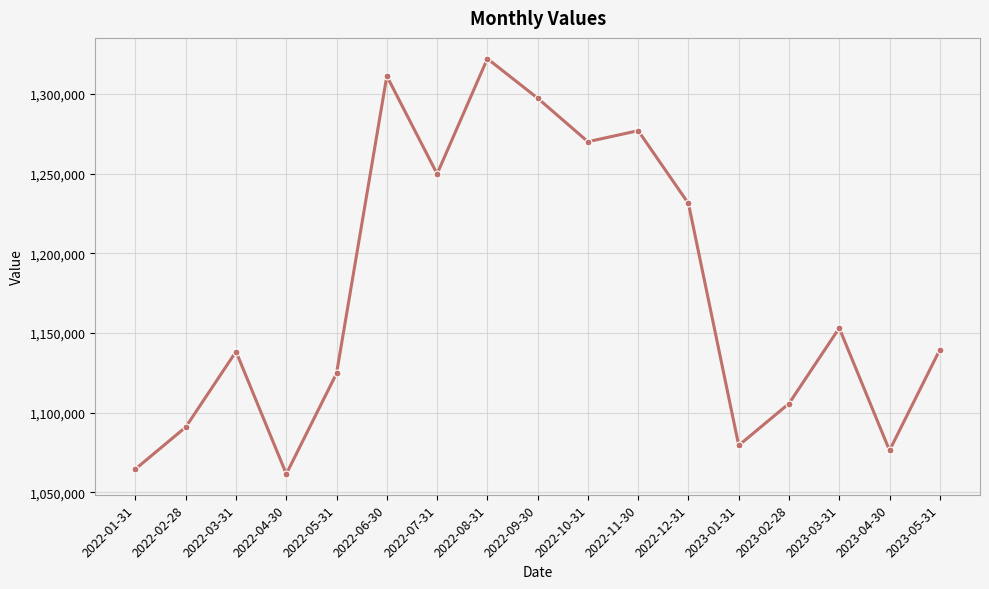

Count the number of values greater than 1139422.

9